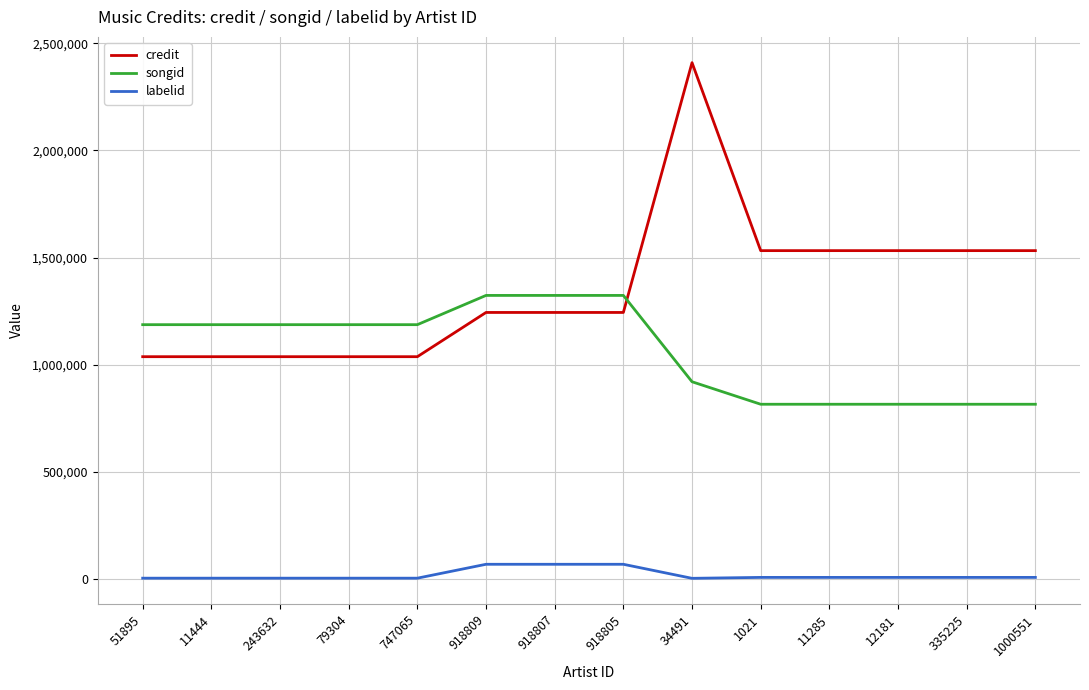

Which series has the largest range (max minus min)?

credit